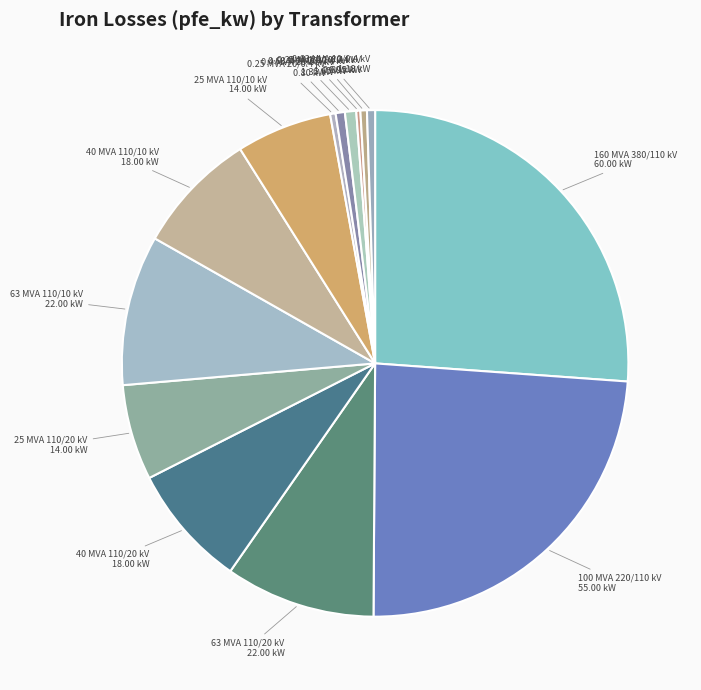

Is 0.63 MVA 20/0.4 kV the majority of the pie?

No